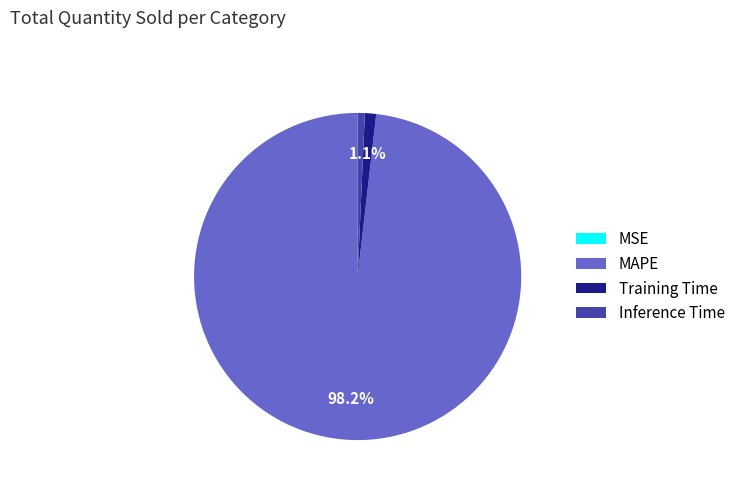

Do Training Time and Inference Time together represent more than half of the pie?

No